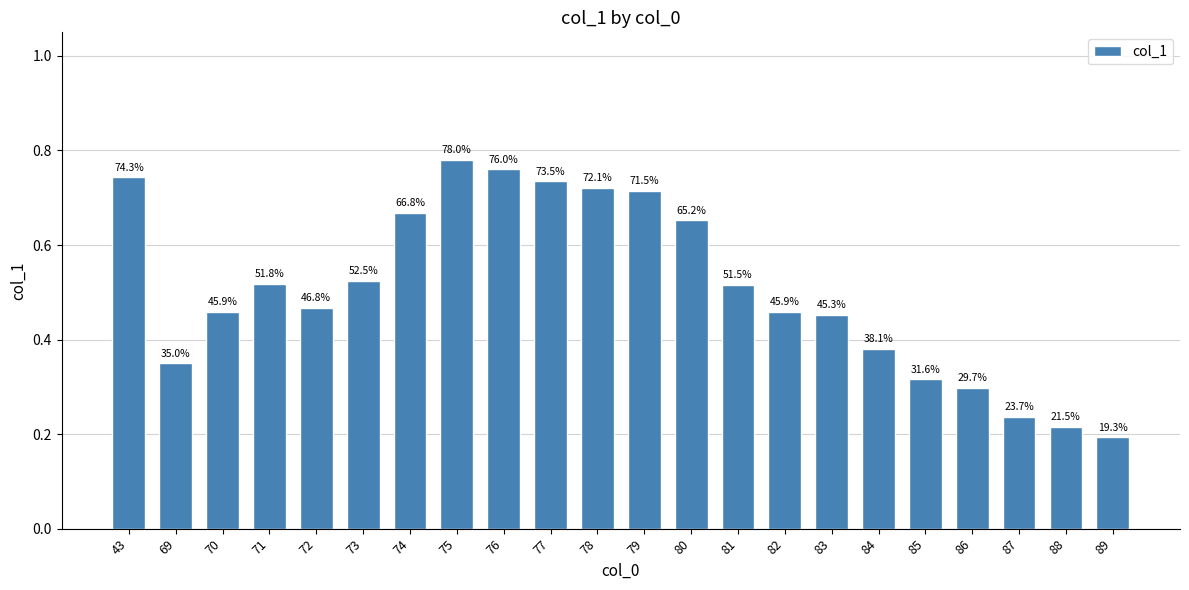

What is the value of the 6th bar from the left?

0.5